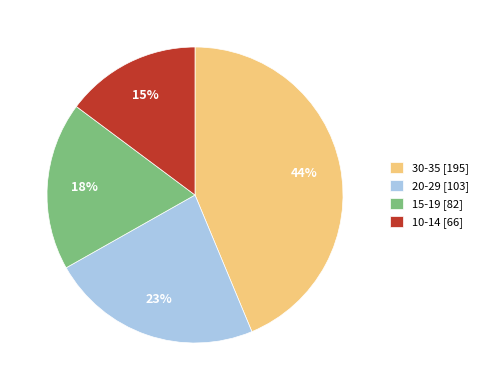

To the nearest percent, what is the difference between the largest and smallest slice percentages?

29%